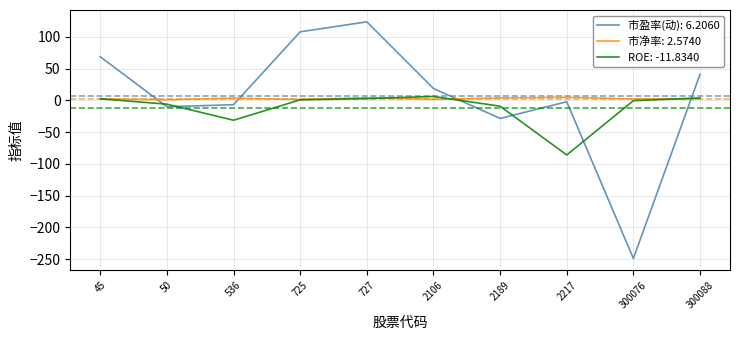

Is it true that 市盈率(动): 6.2060 equals -7.0 at 536?

True